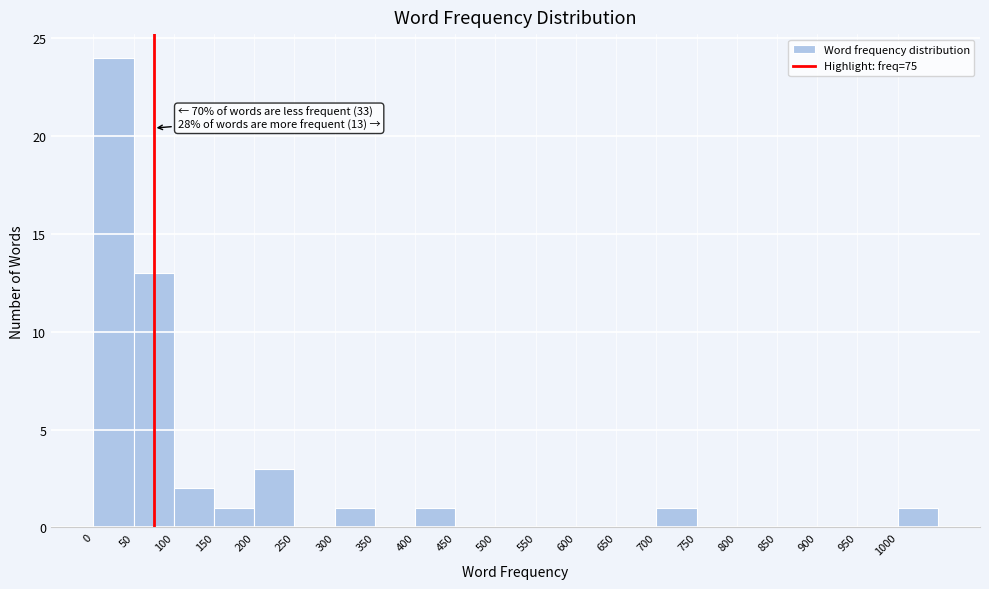

Which range on the x-axis has the tallest bar?

0 to 50